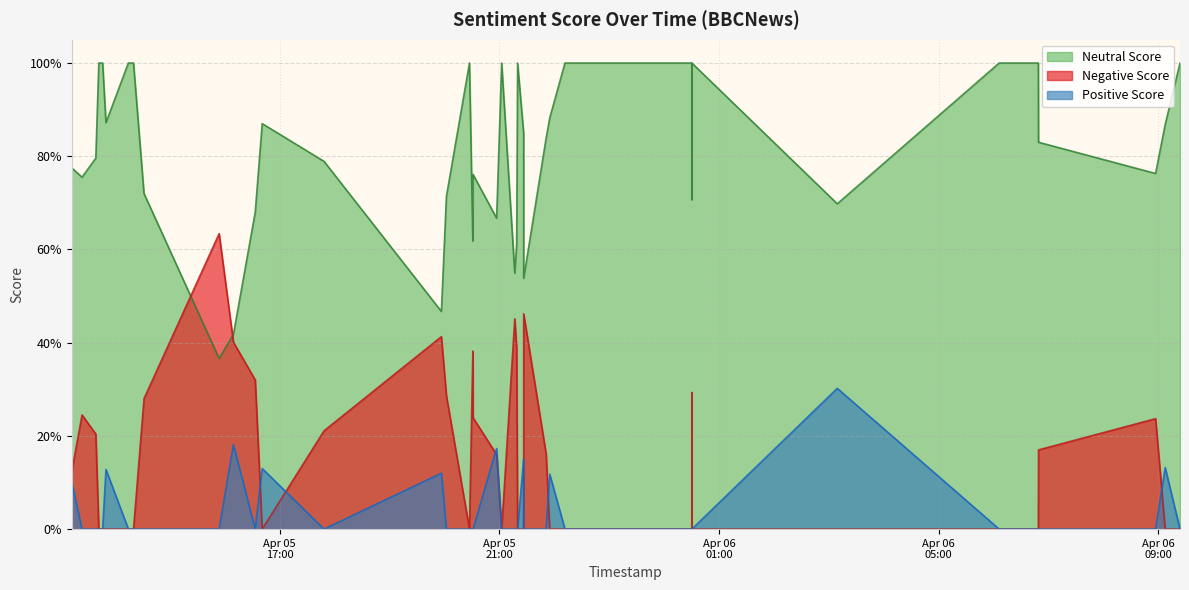

What are all the series names shown in the legend?

Neutral Score, Negative Score, Positive Score